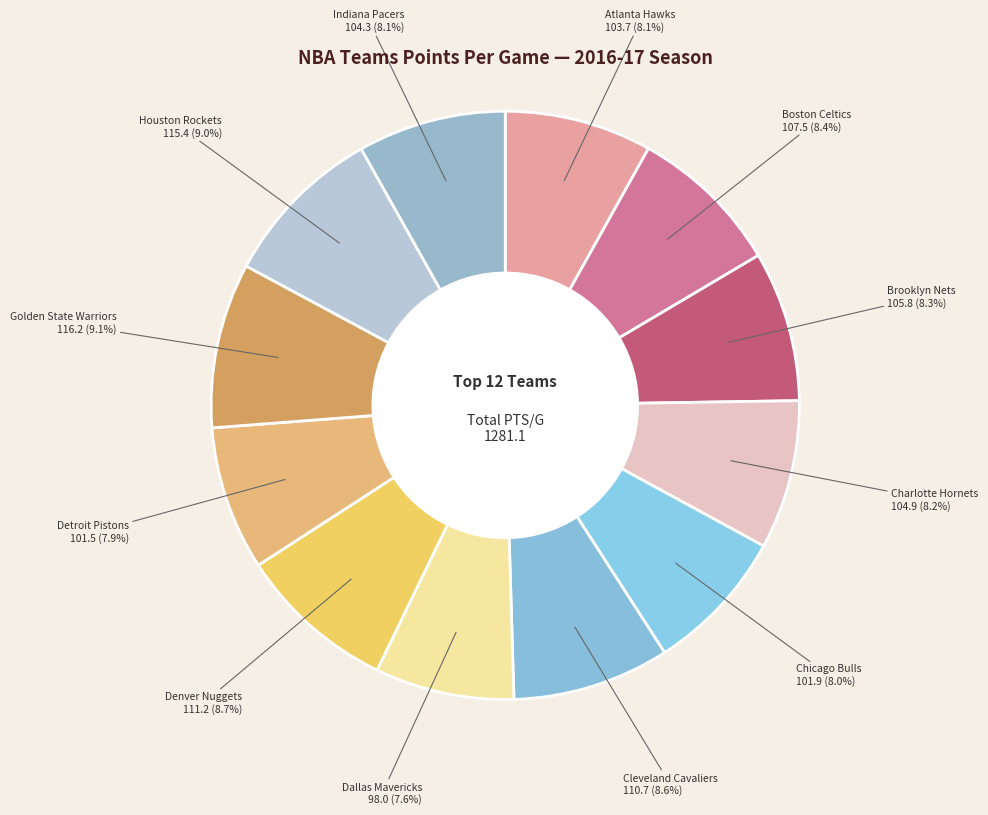

Combined, do Atlanta Hawks and Chicago Bulls account for over 50%?

No